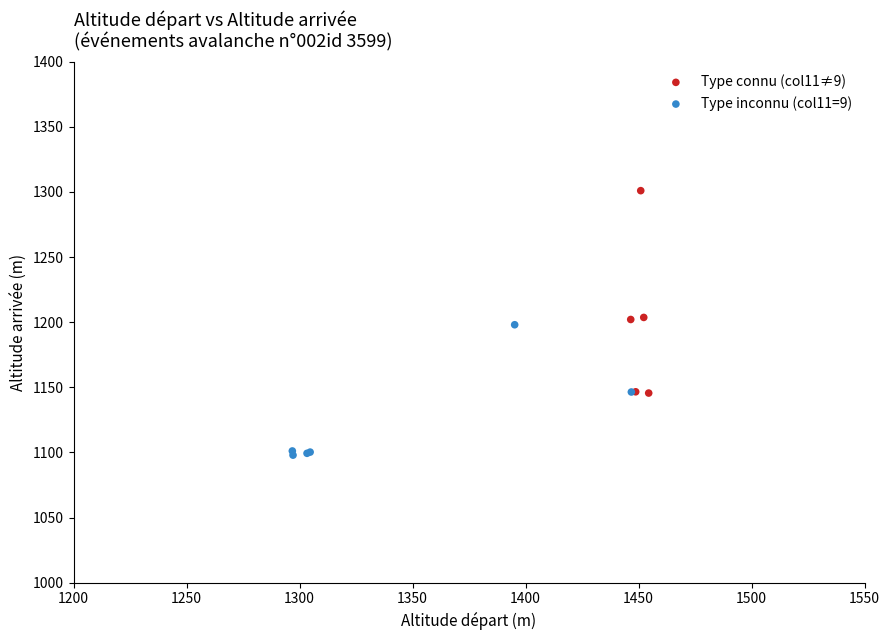

Which series contains the highest Y value?

Type connu (col11≠9)